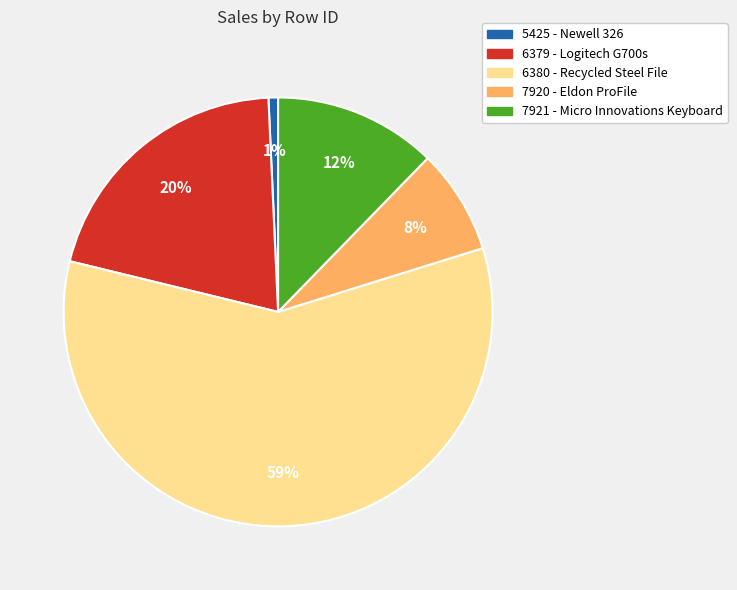

Is 6380 the majority of the pie?

Yes